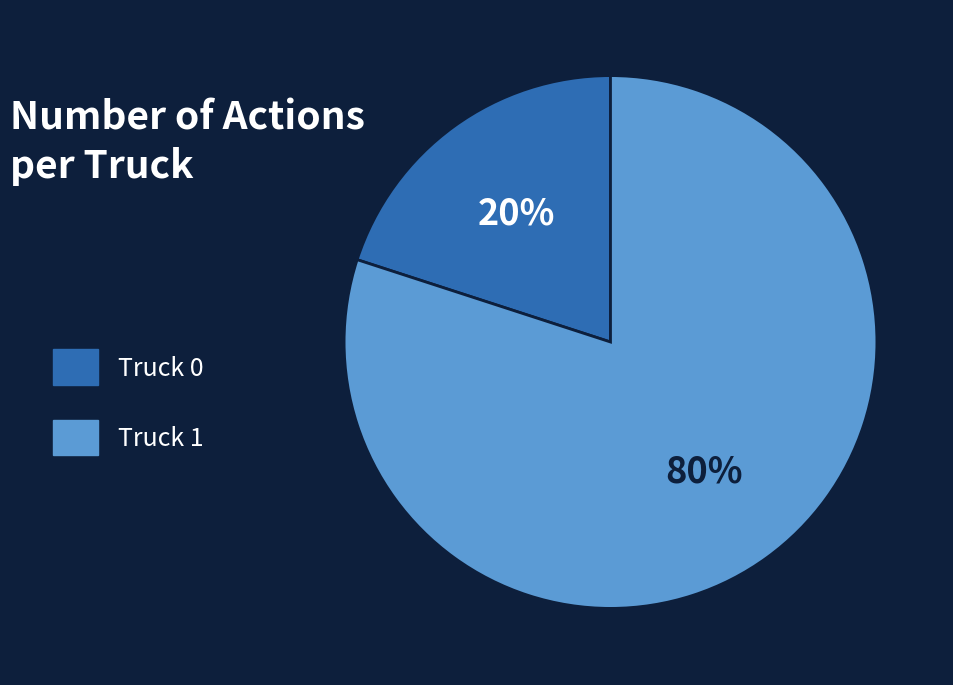

Count the number of slices in the pie.

2